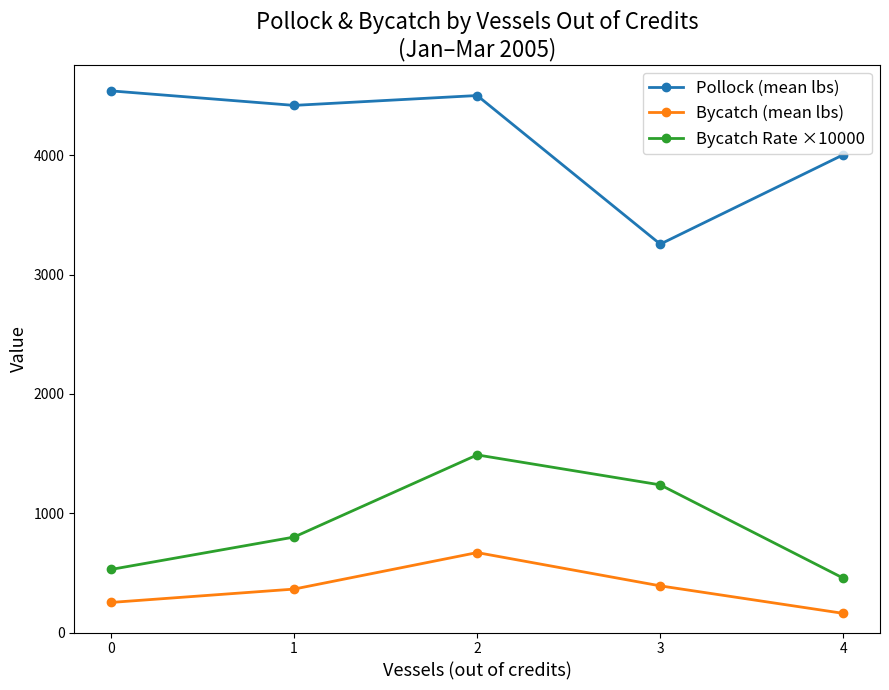

At how many categories does at least one series exceed 1215?

5